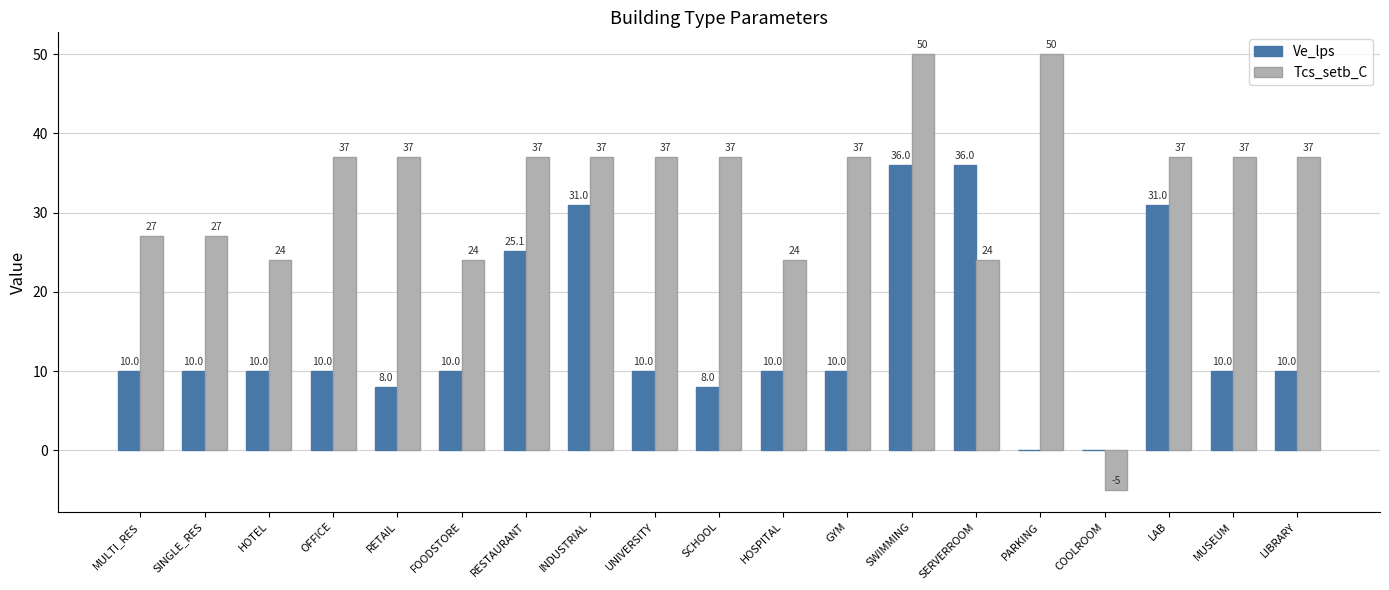

Is the value of Tcs_setb_C at SINGLE_RES greater than the value of Ve_lps at MUSEUM?

Yes